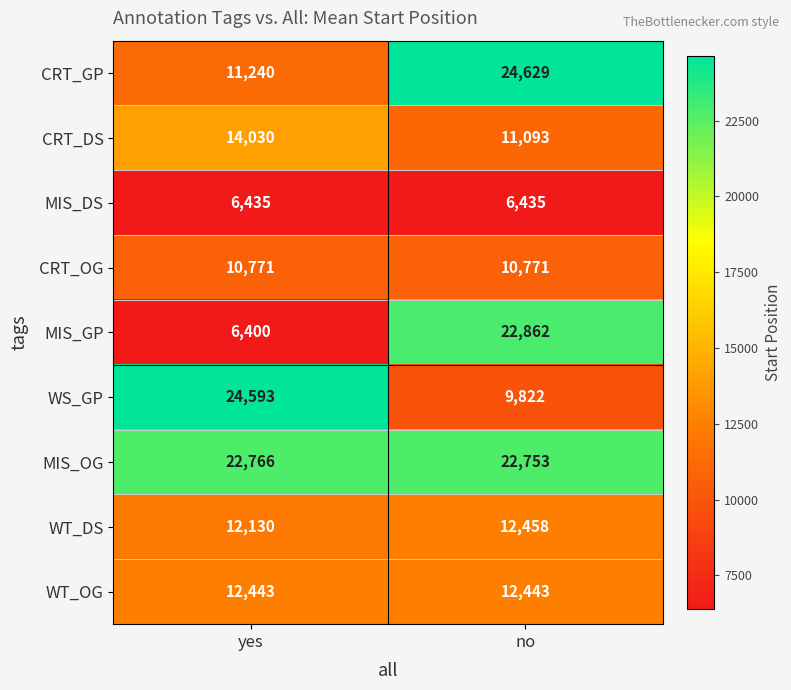

Which series has the widest spread of values?

MIS_GP